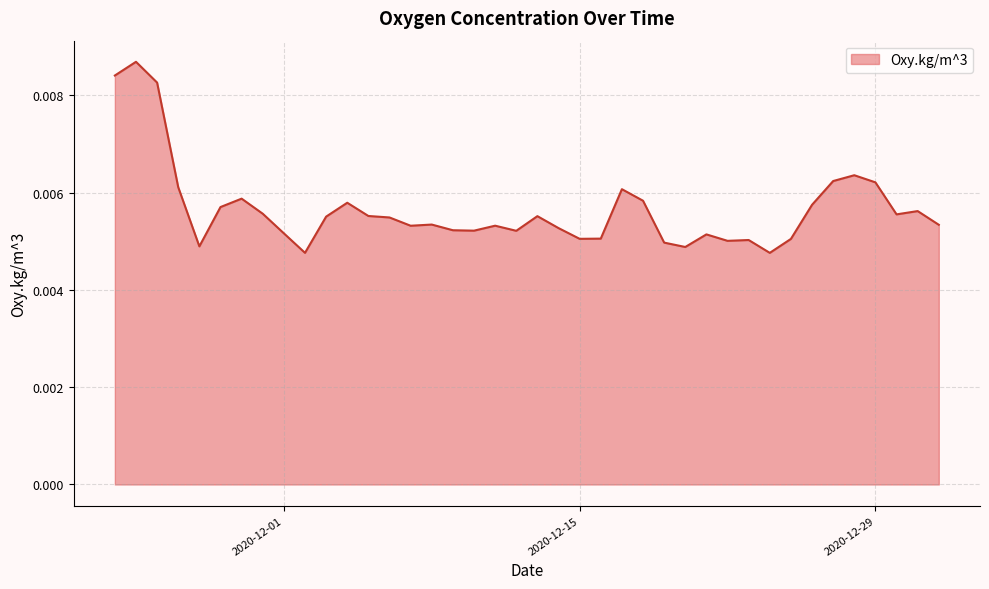

Is this an area chart (filled region under the line)?

Yes